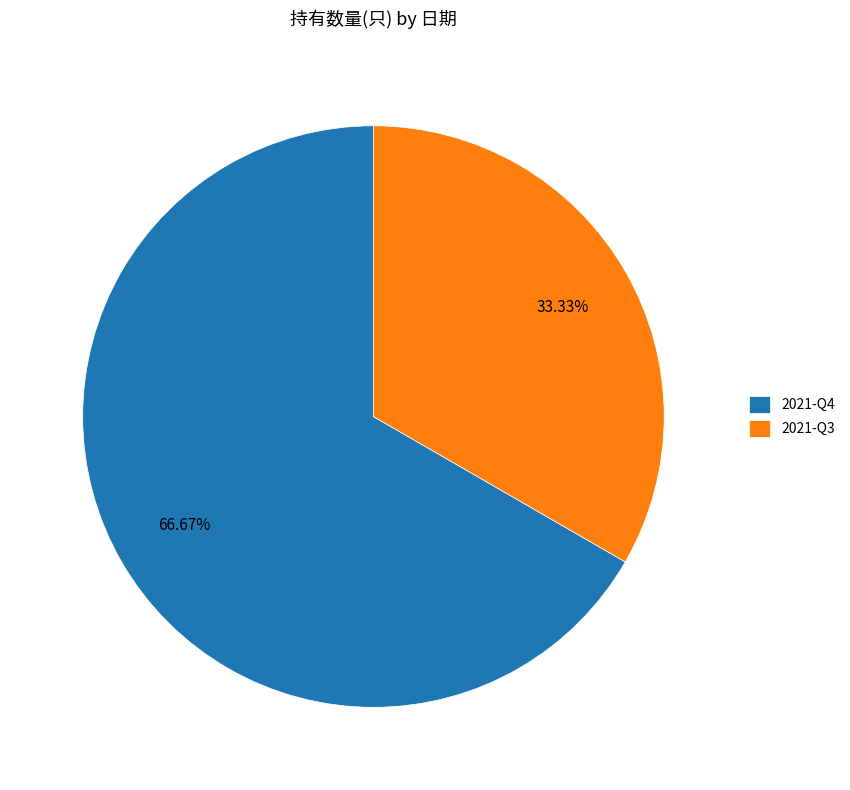

How many segments does this pie chart have?

2